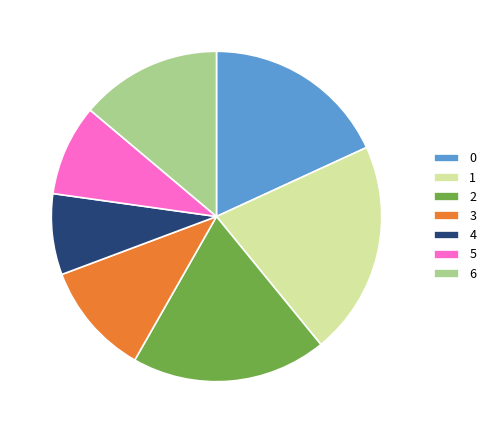

Does any single category account for the majority?

No